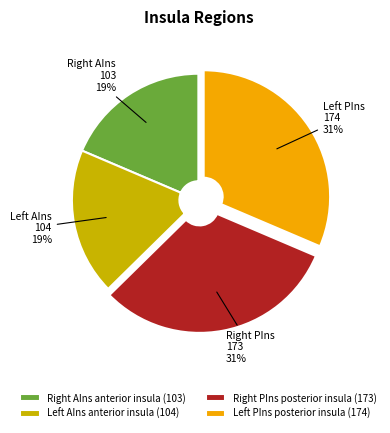

How many slices are in this pie chart?

4